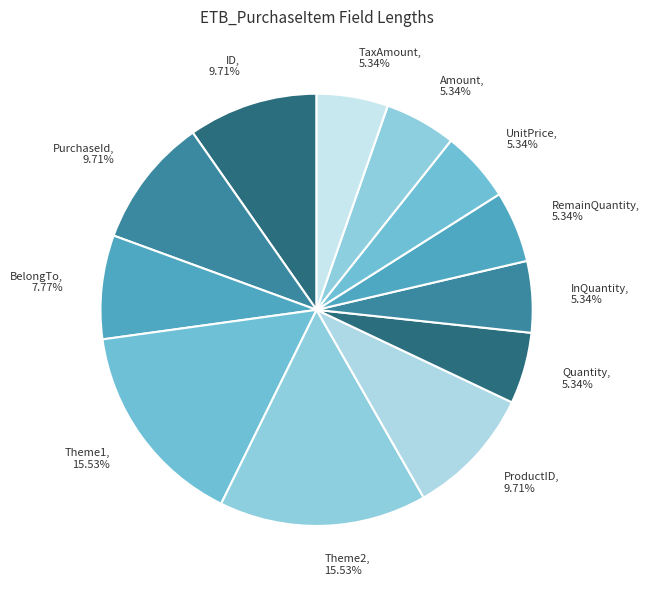

Approximately how many times larger is the value at Theme1 compared to Quantity?

2.9